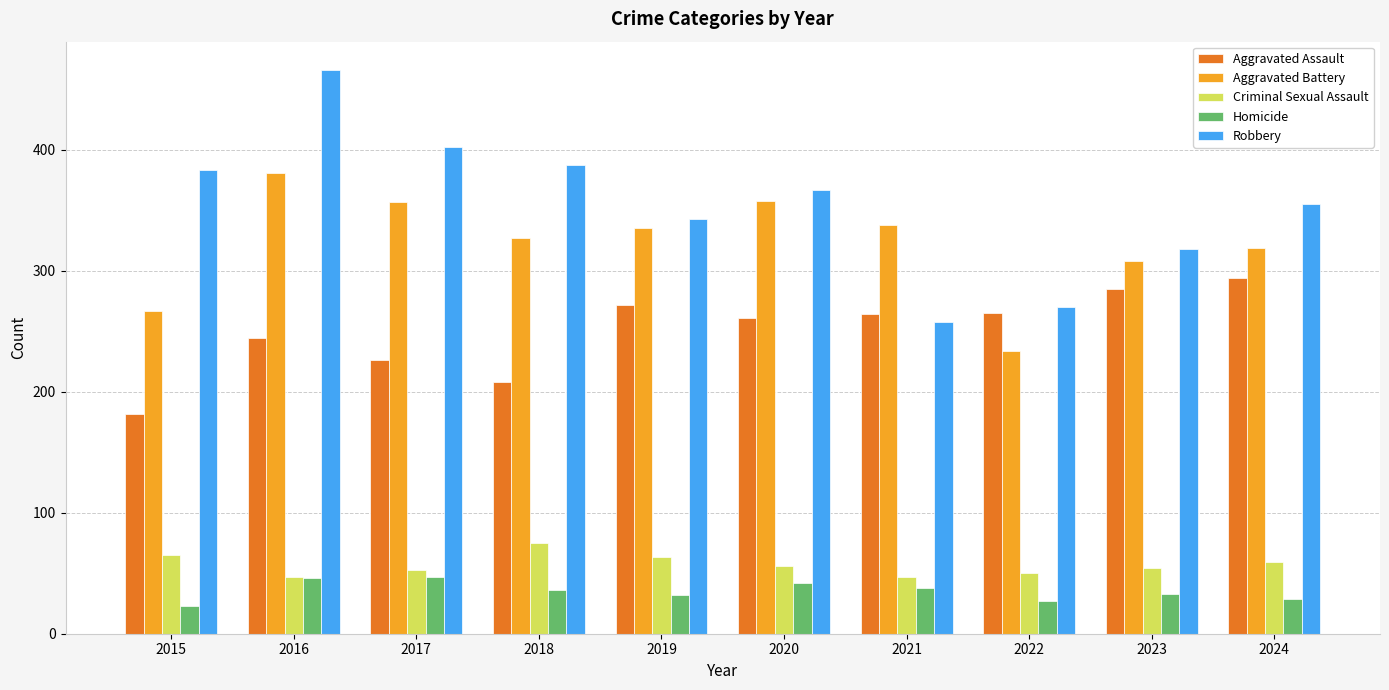

How many series are shown in this chart?

5